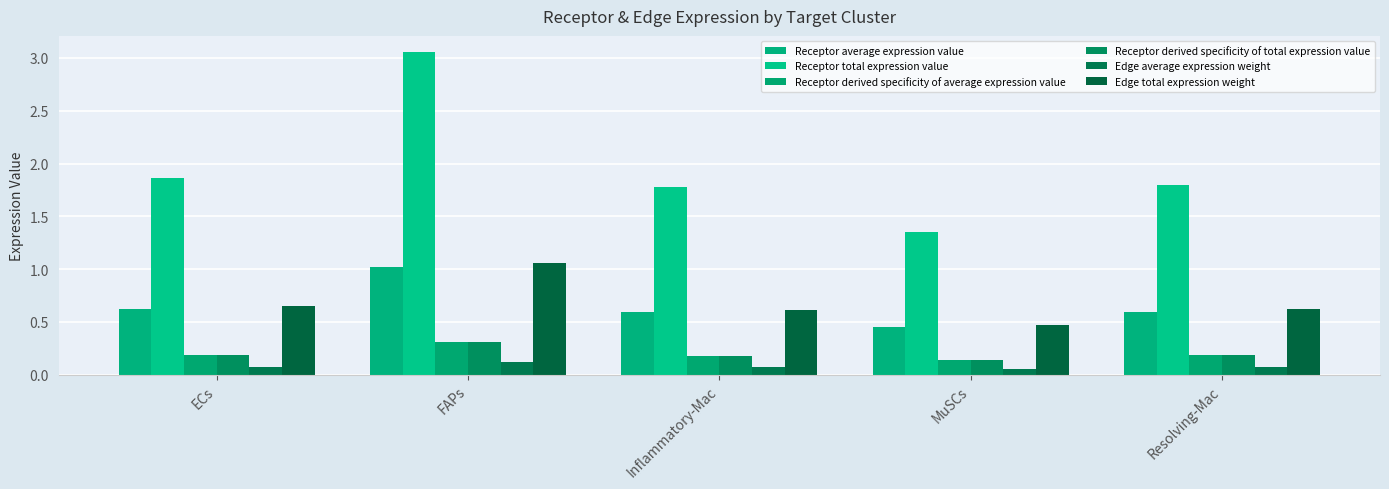

What is the difference between the maximum and minimum values in the Receptor derived specificity of average expression value series?

0.2